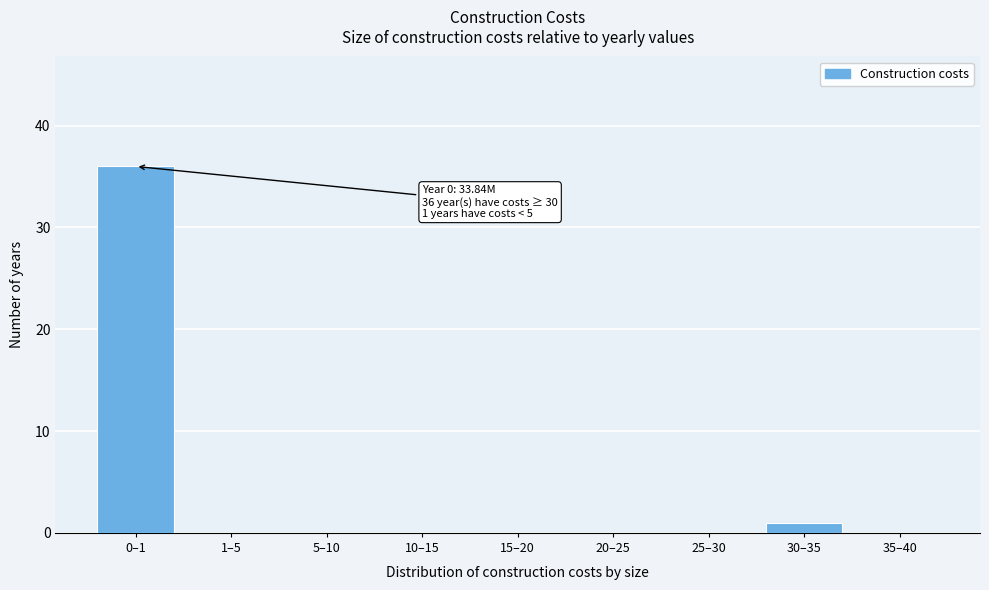

Reading right to left, what are all the values shown in this chart?

35–40=0	30–35=1	25–30=0	20–25=0	15–20=0	10–15=0	5–10=0	1–5=0	0–1=36